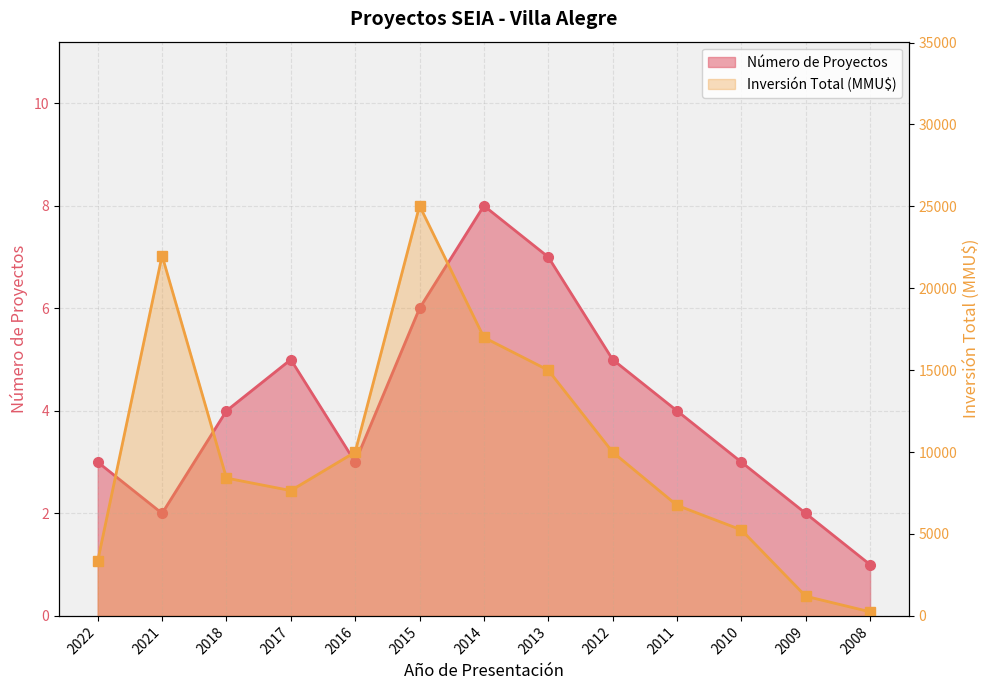

Which series has the widest spread of values?

Inversión Total (MMU$)